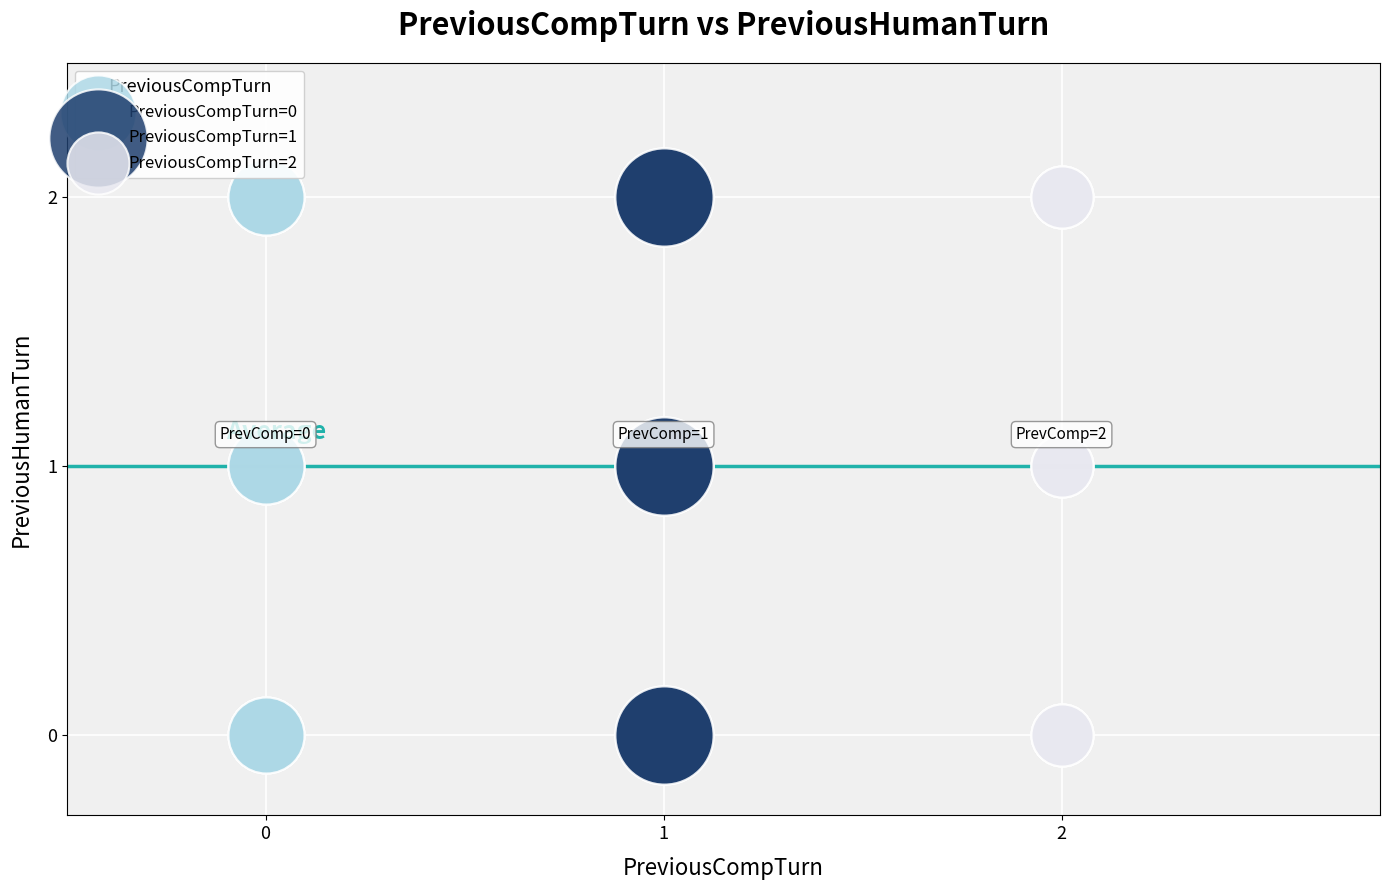

What are all the series names shown in the legend?

PreviousCompTurn=0, PreviousCompTurn=1, PreviousCompTurn=2